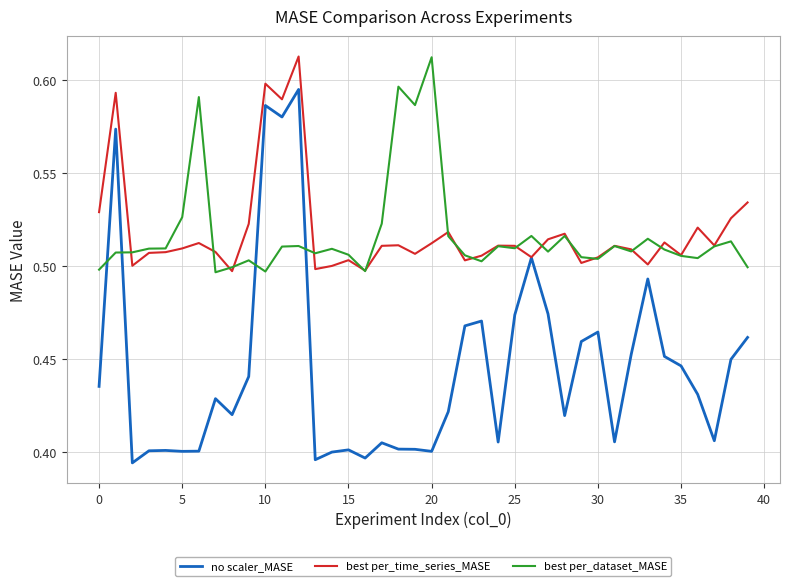

Which series has the widest spread of values?

no scaler_MASE